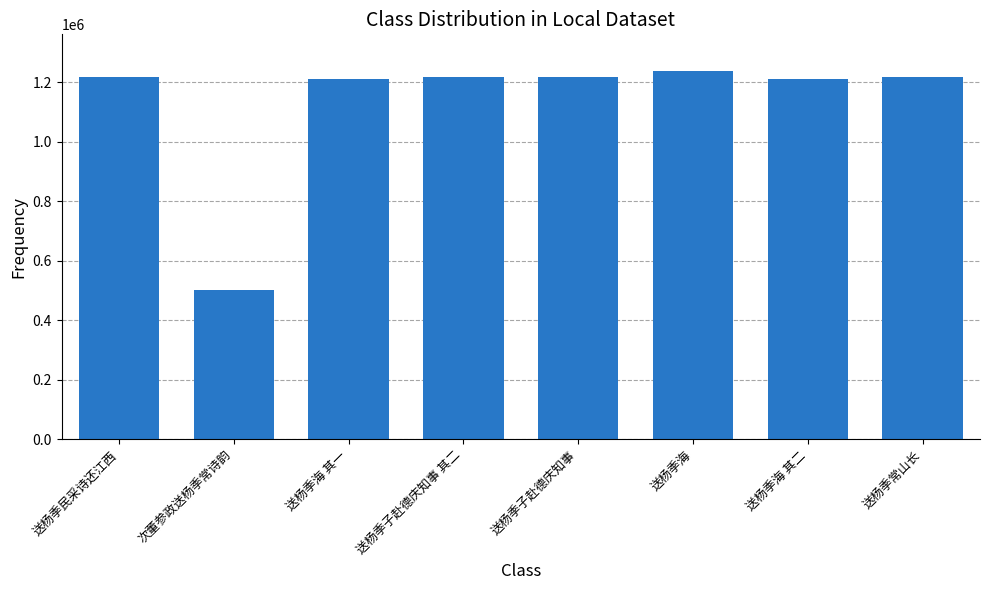

The value at 送杨季子赴德庆知事 is 1217684. True or false?

True